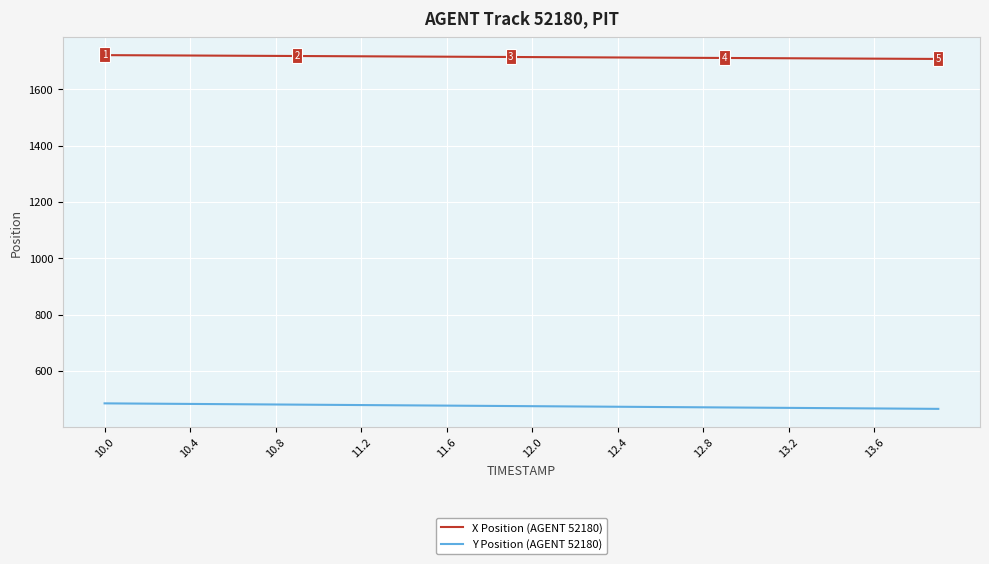

Rank the series by their maximum value, from highest to lowest.

X Position (AGENT 52180), Y Position (AGENT 52180)